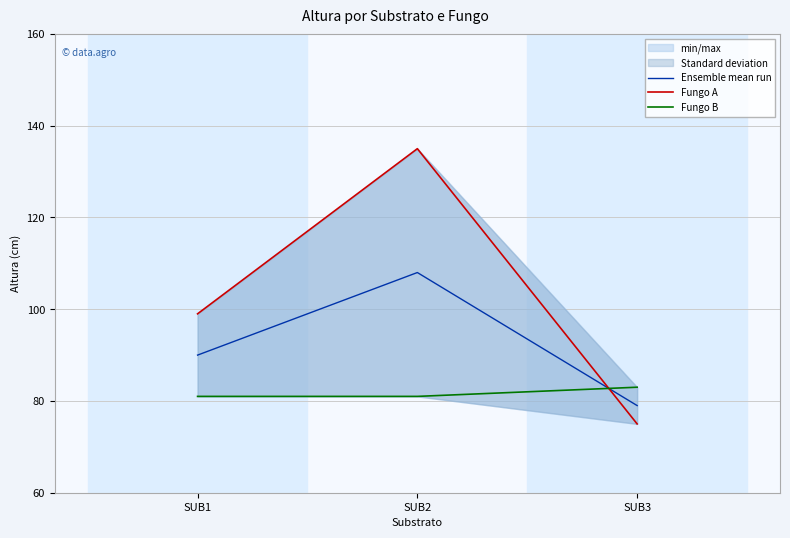

Which series has the largest total across all categories?

Fungo A